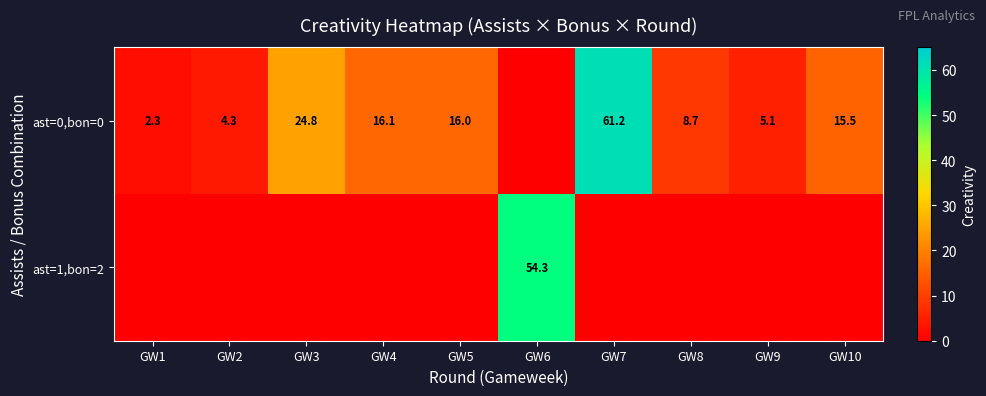

The value of ast=0,bon=0 at GW10 is 15.5. True or false?

True